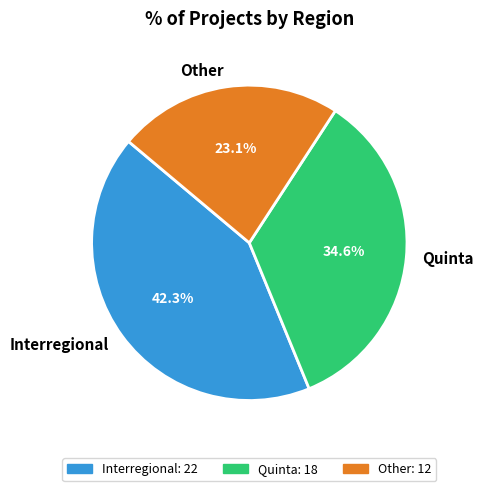

Which category has the biggest portion of the pie?

Interregional